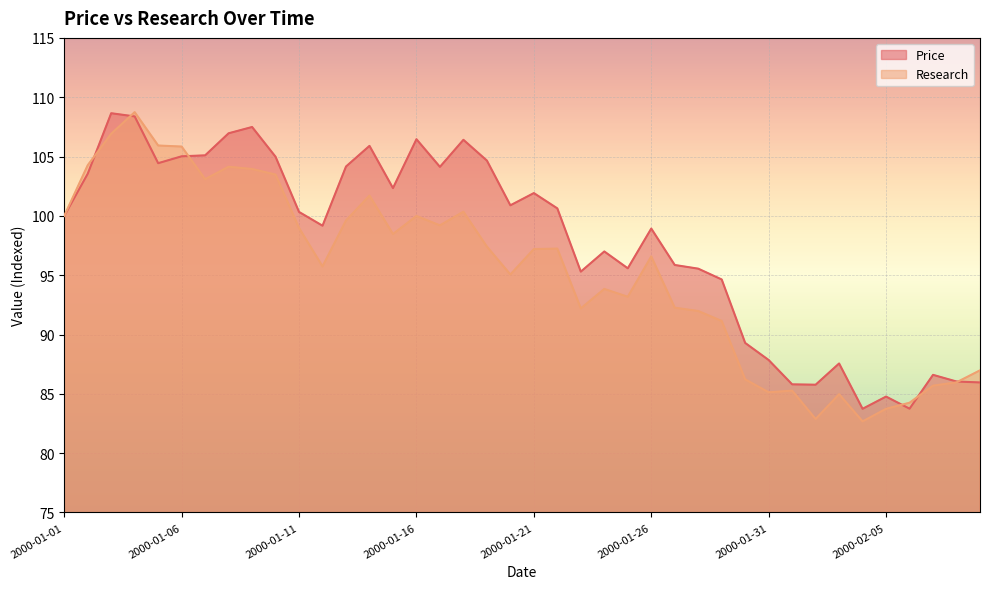

At which category is the sum across all series the highest?

2000-01-04